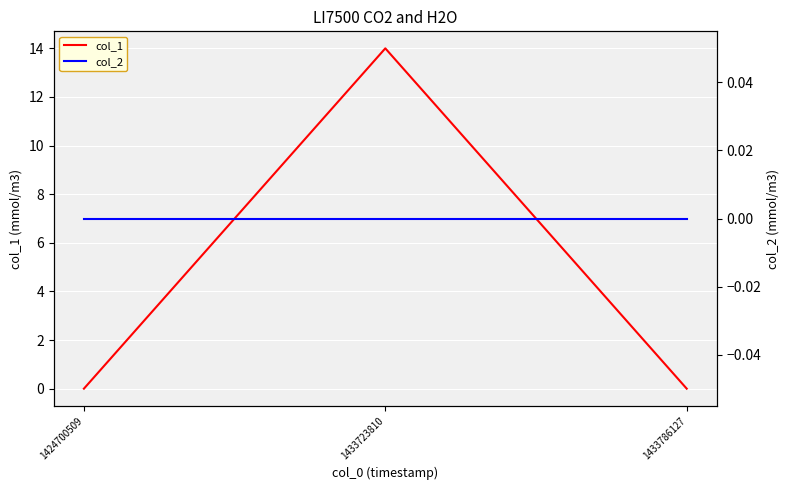

How many distinct data groups are displayed?

2